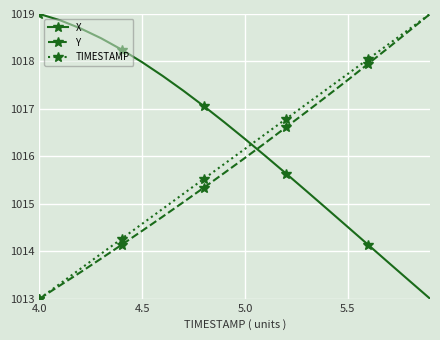

What is the minimum value shown in the chart?

1013.0